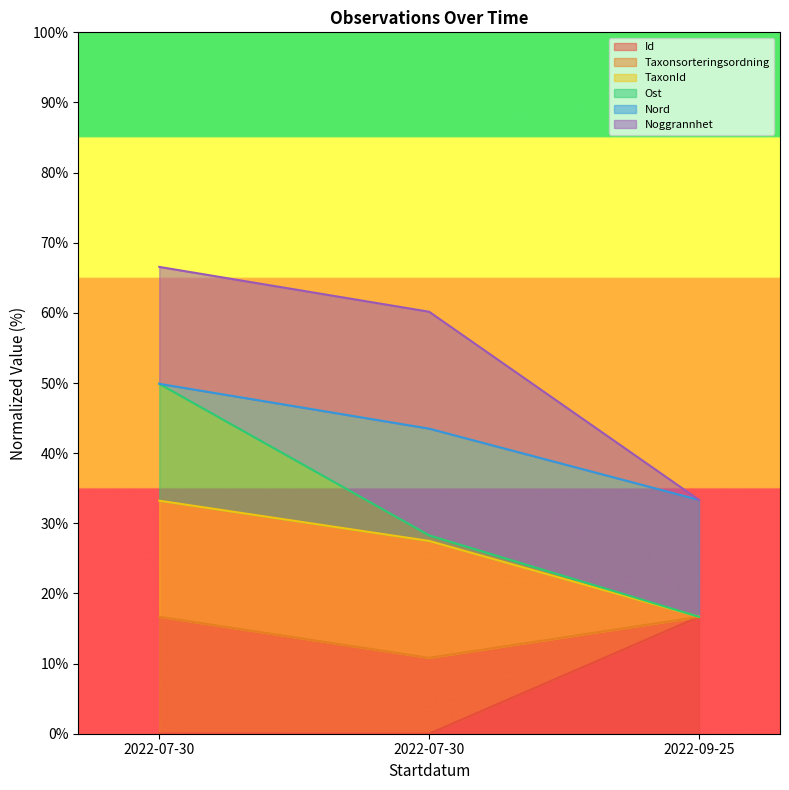

The value of Taxonsorteringsordning at 2022-09-25 is 16.7. True or false?

True